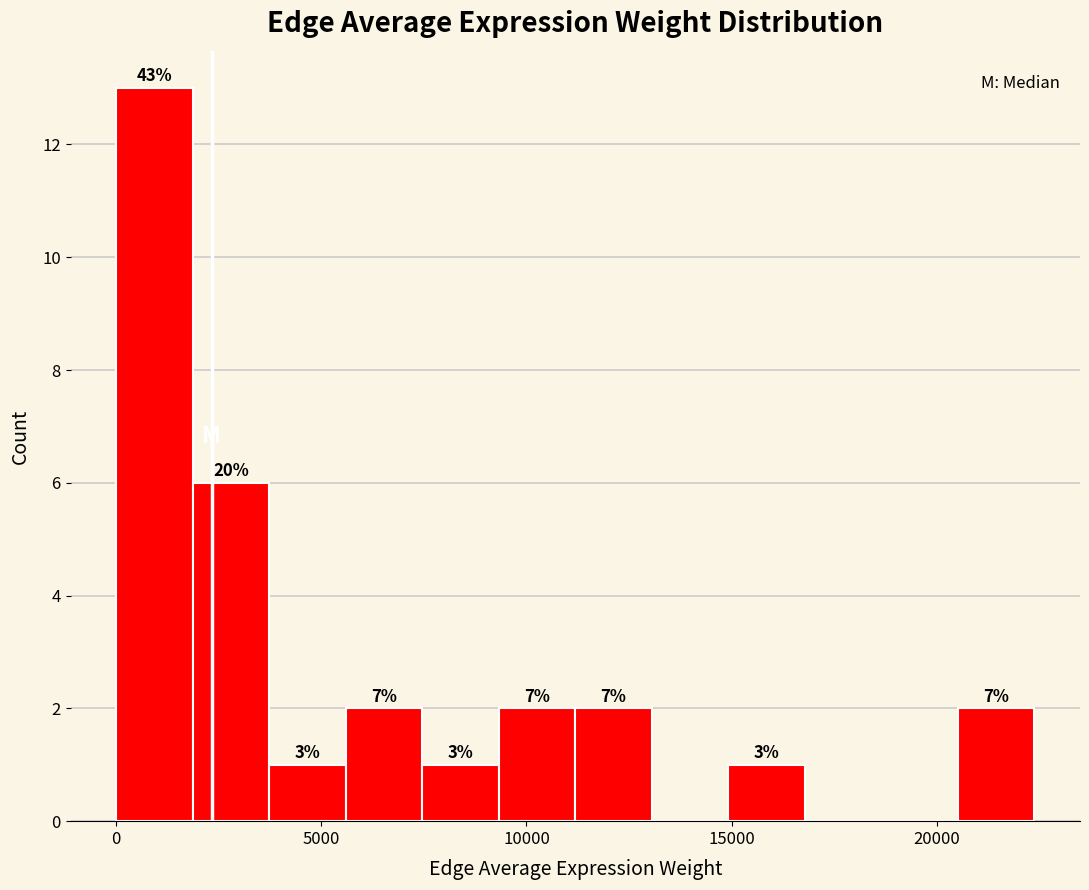

Read against the x-axis, roughly where is the centre of the tallest bar?

1000